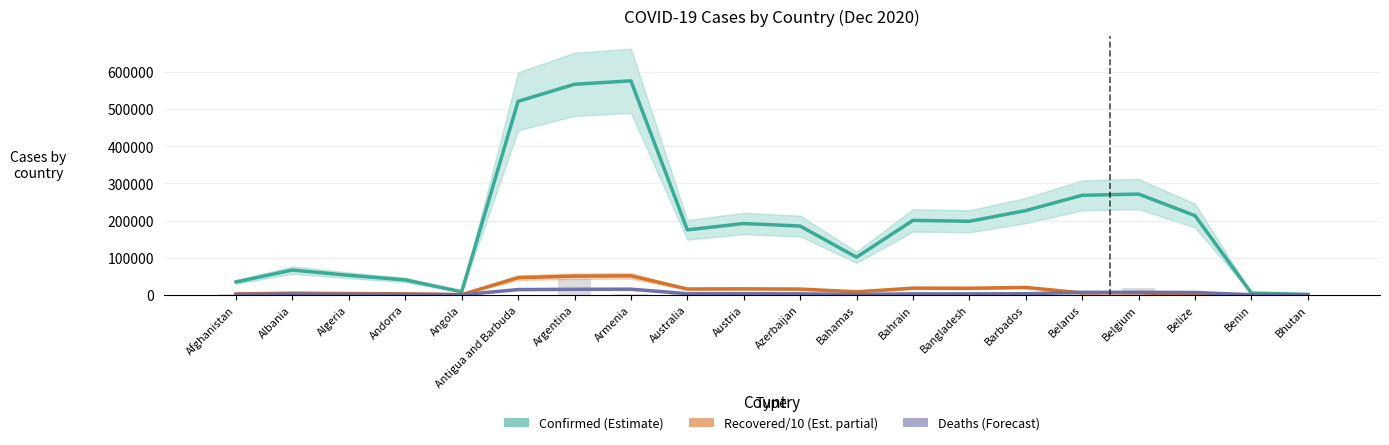

What is the sum of all Confirmed (Estimate) values?

3905847.3